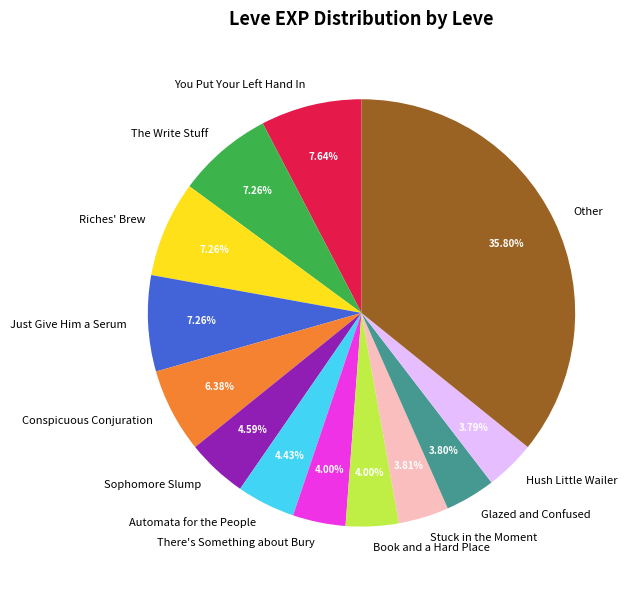

Approximately how many times larger is the value at Conspicuous Conjuration compared to Glazed and Confused?

1.7